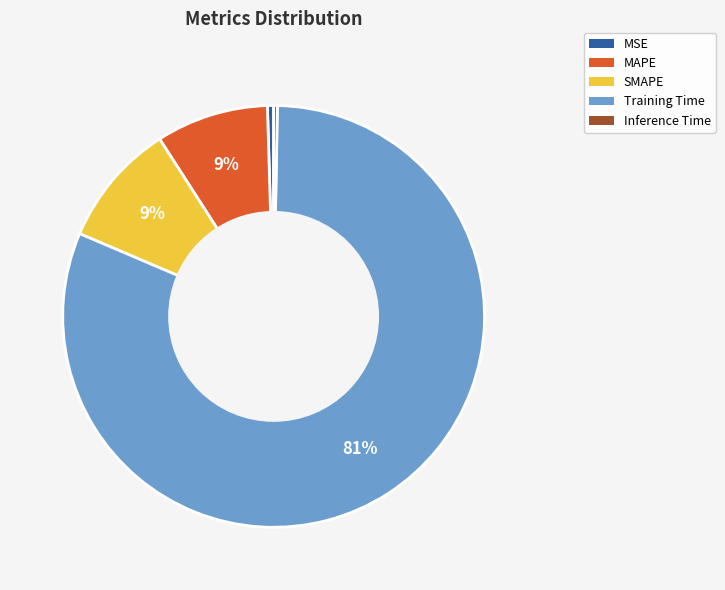

To the nearest percent, what is the average slice percentage?

20%